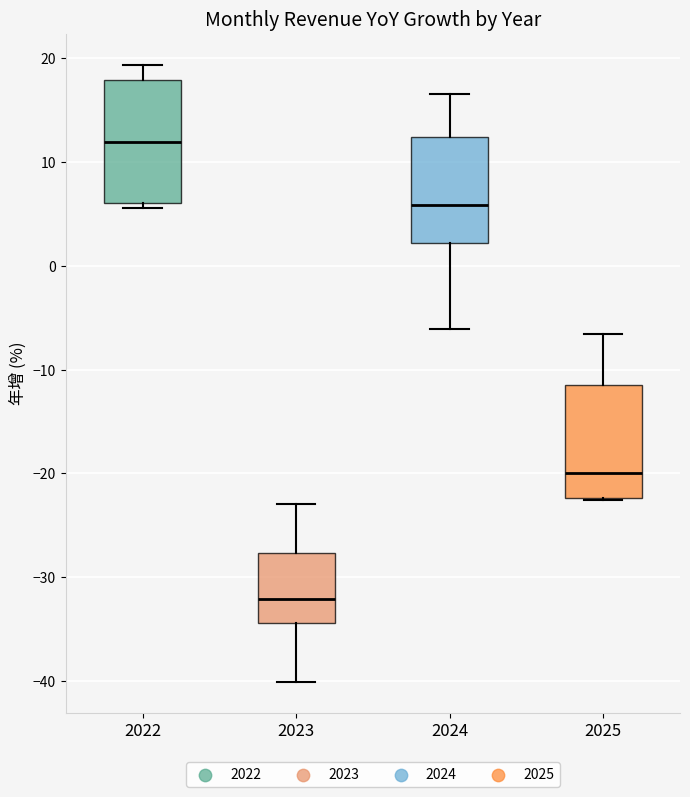

Reading left to right, transcribe this box plot: for each box, give where its median line is, the range the box spans, and where its two whiskers end, as read against the y-axis. The values are not printed on the chart, so give them approximately, as read against the axis.

2022: median 12, box 6 to 18, whiskers 6 (just below the box's lower edge) to 19
2023: median -32, box -34 to -28, whiskers -40 to -23
2024: median 6, box 2 to 12, whiskers -6 to 17
2025: median -20, box -22 to -11, whiskers -23 to -7